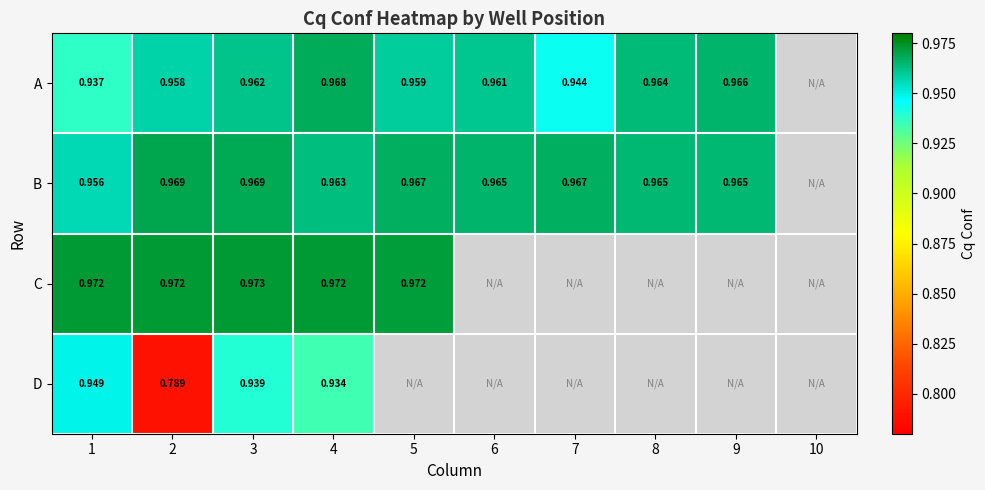

How many values in A are above zero?

9